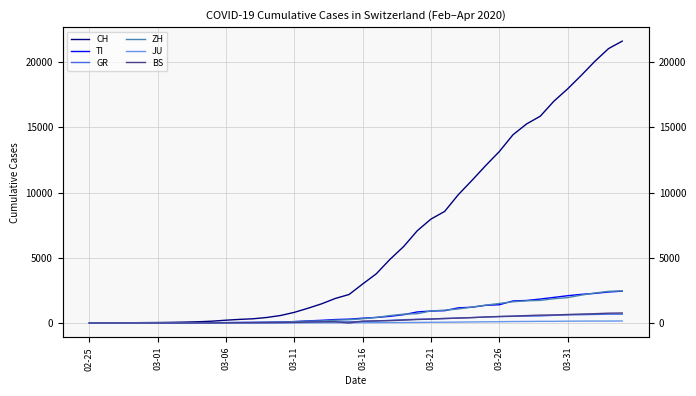

What is the approximate value of GR at 12, to the nearest 10?

20